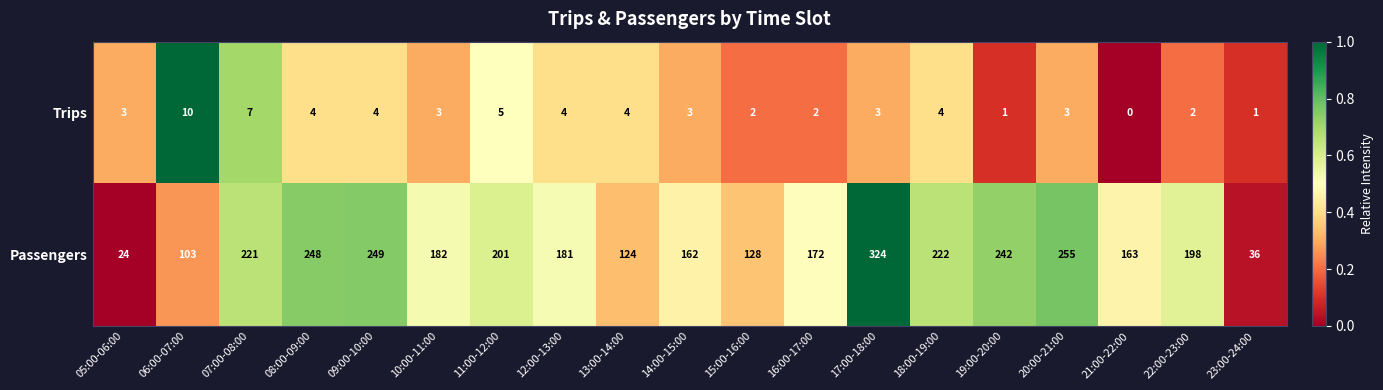

The value of Trips at 23:00-24:00 is 1. True or false?

True